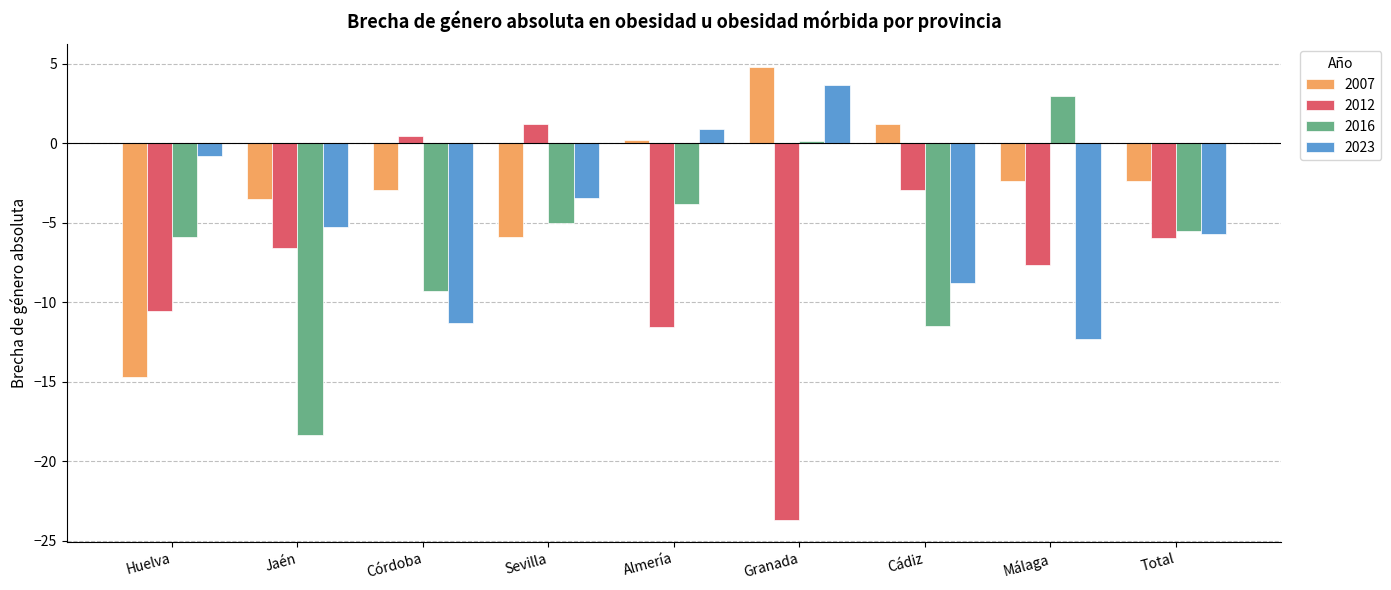

Which series has the largest total across all categories?

2007